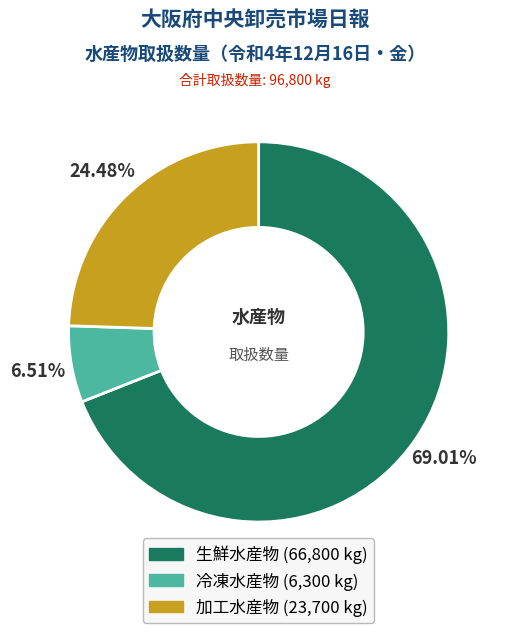

True or false: 加工水産物 accounts for 24% of the total.

True